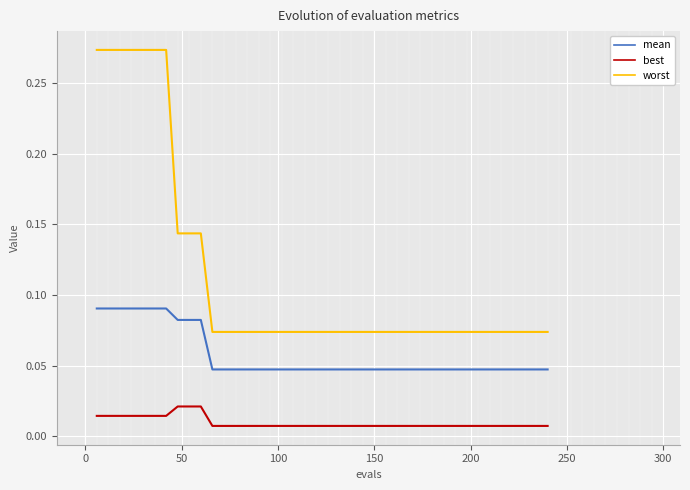

What are all the series names shown in the legend?

mean, best, worst